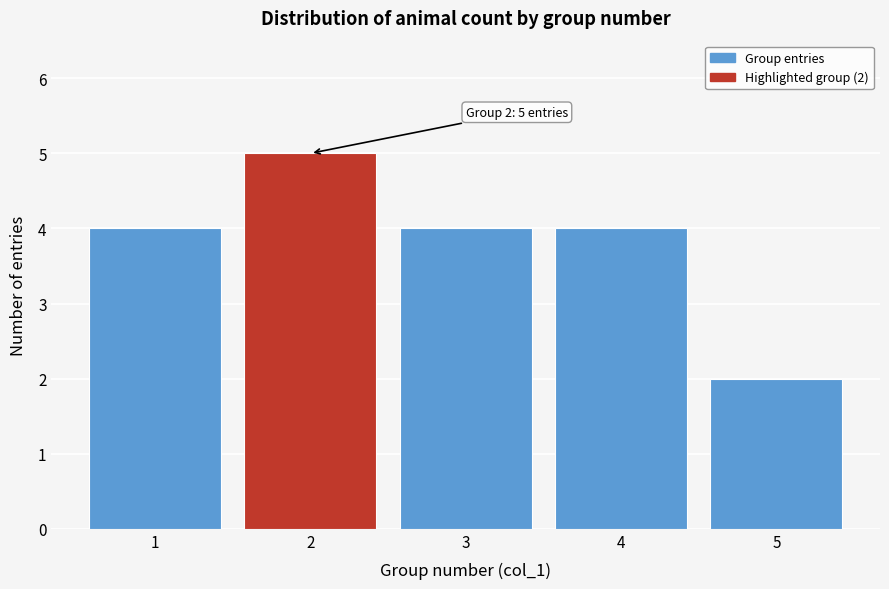

Reading right to left, transcribe all the data shown in this chart.

2	4	4	5	4